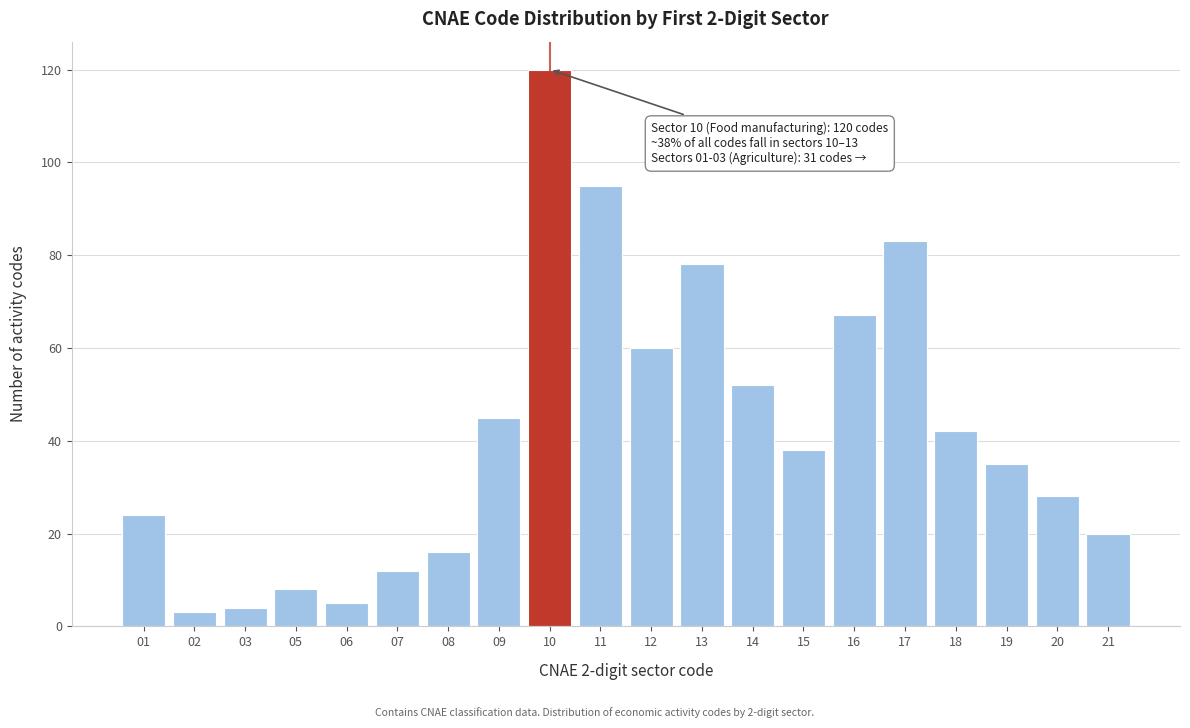

Reading left to right, what are all the values shown in this chart?

24	3	4	8	5	12	16	45	120	95	60	78	52	38	67	83	42	35	28	20